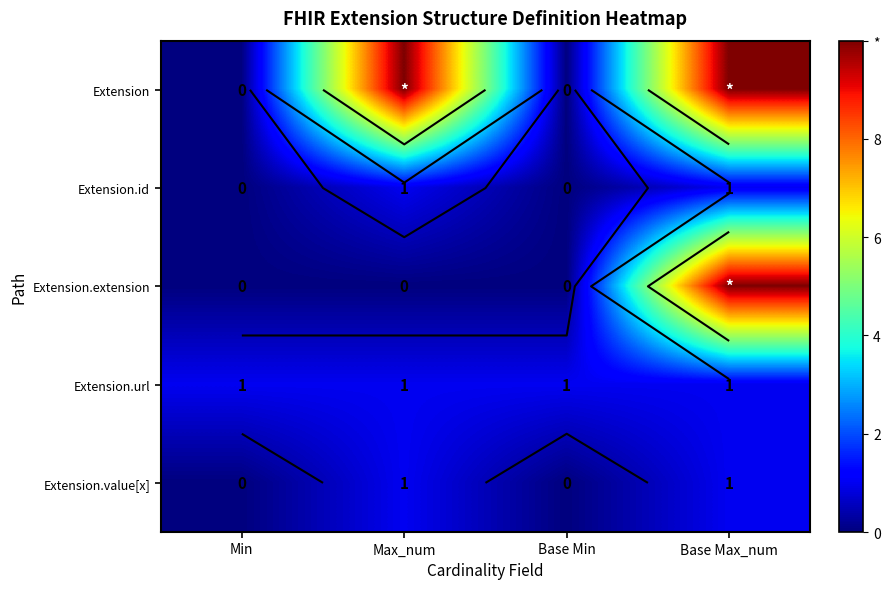

Which series has the largest total across all categories?

Extension